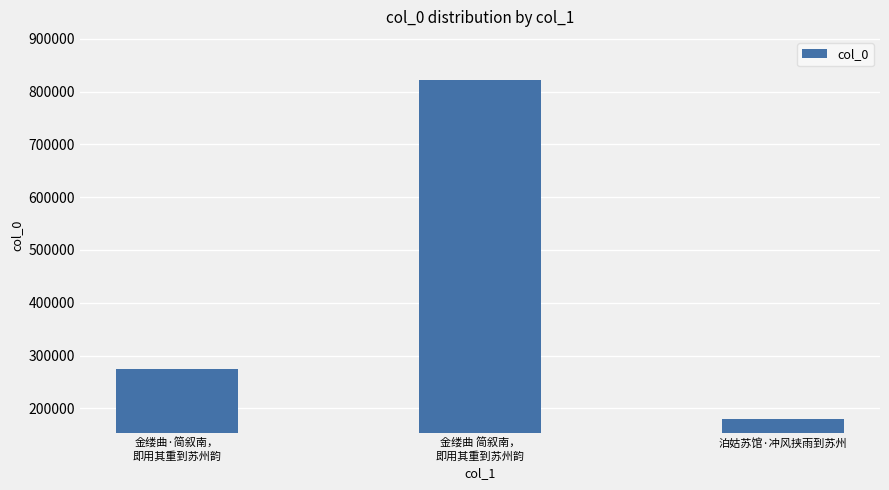

What is the maximum value shown in the chart?

821601